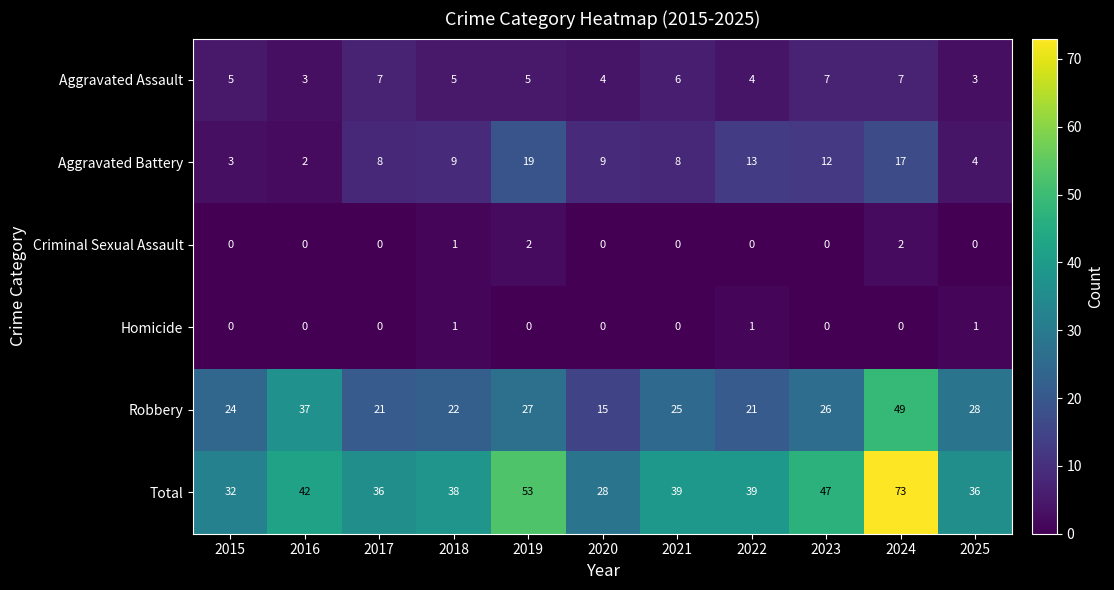

Which series has the widest spread of values?

Total